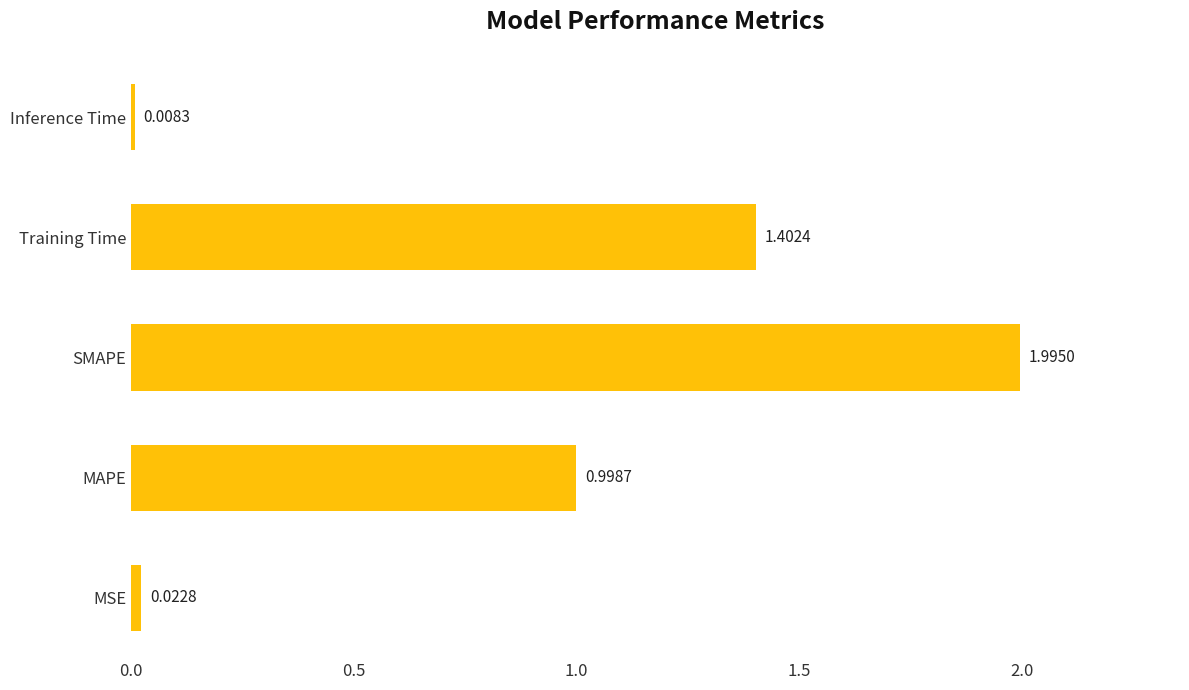

List the labels in order of value, largest first.

SMAPE, Training Time, MAPE, MSE, Inference Time